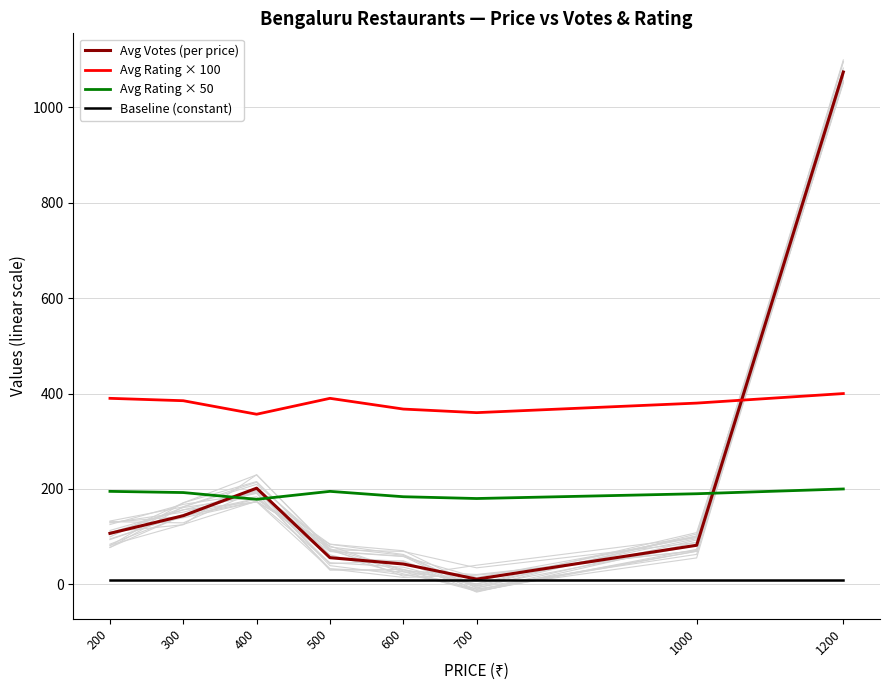

Count the number of data series in this chart.

4